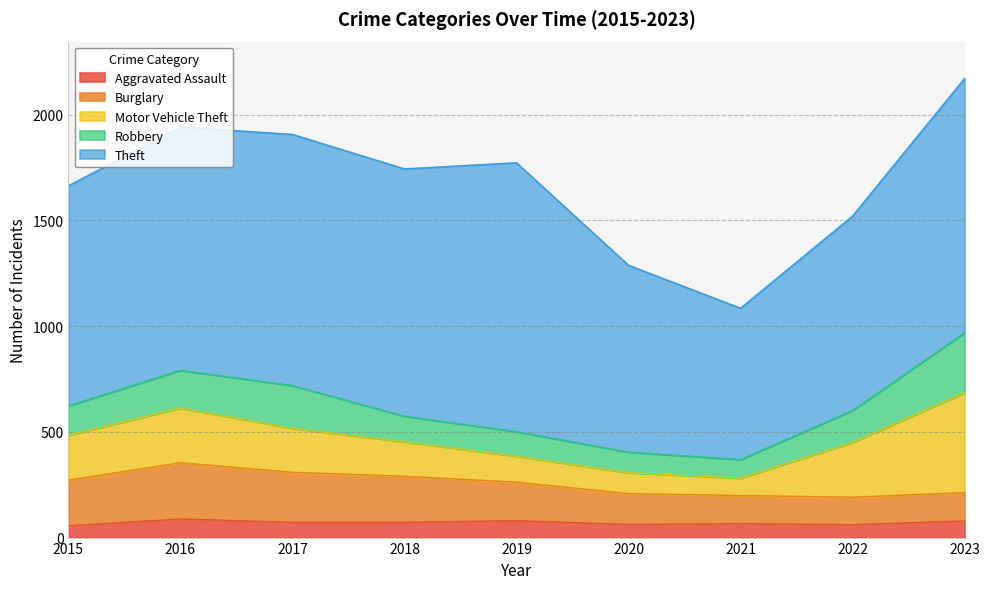

What is the maximum value shown in the chart?

1272